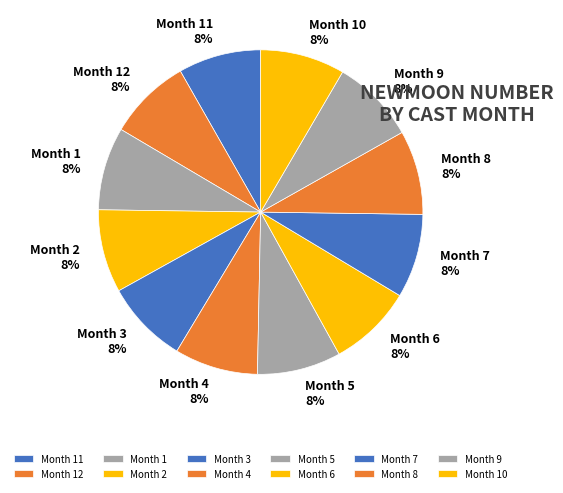

Count the number of slices in the pie.

12